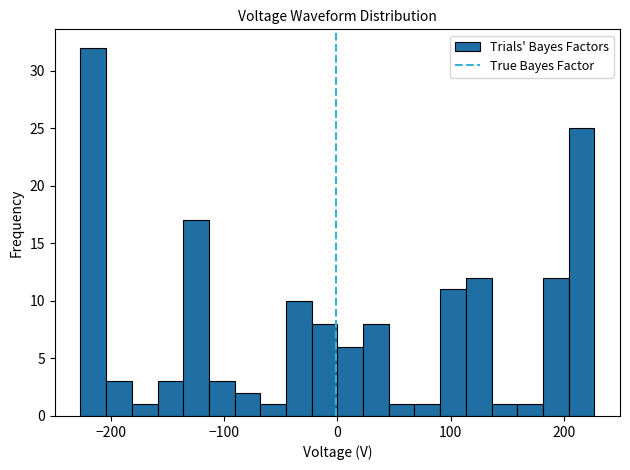

Around what value on the x-axis is the tallest bar? Give the approximate position of its centre, as read against the axis.

-220